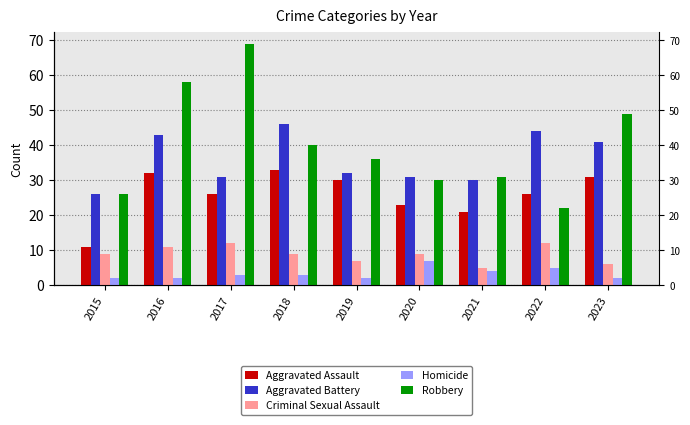

Is the value of Criminal Sexual Assault at 2022 greater than the value of Homicide at 2016?

Yes